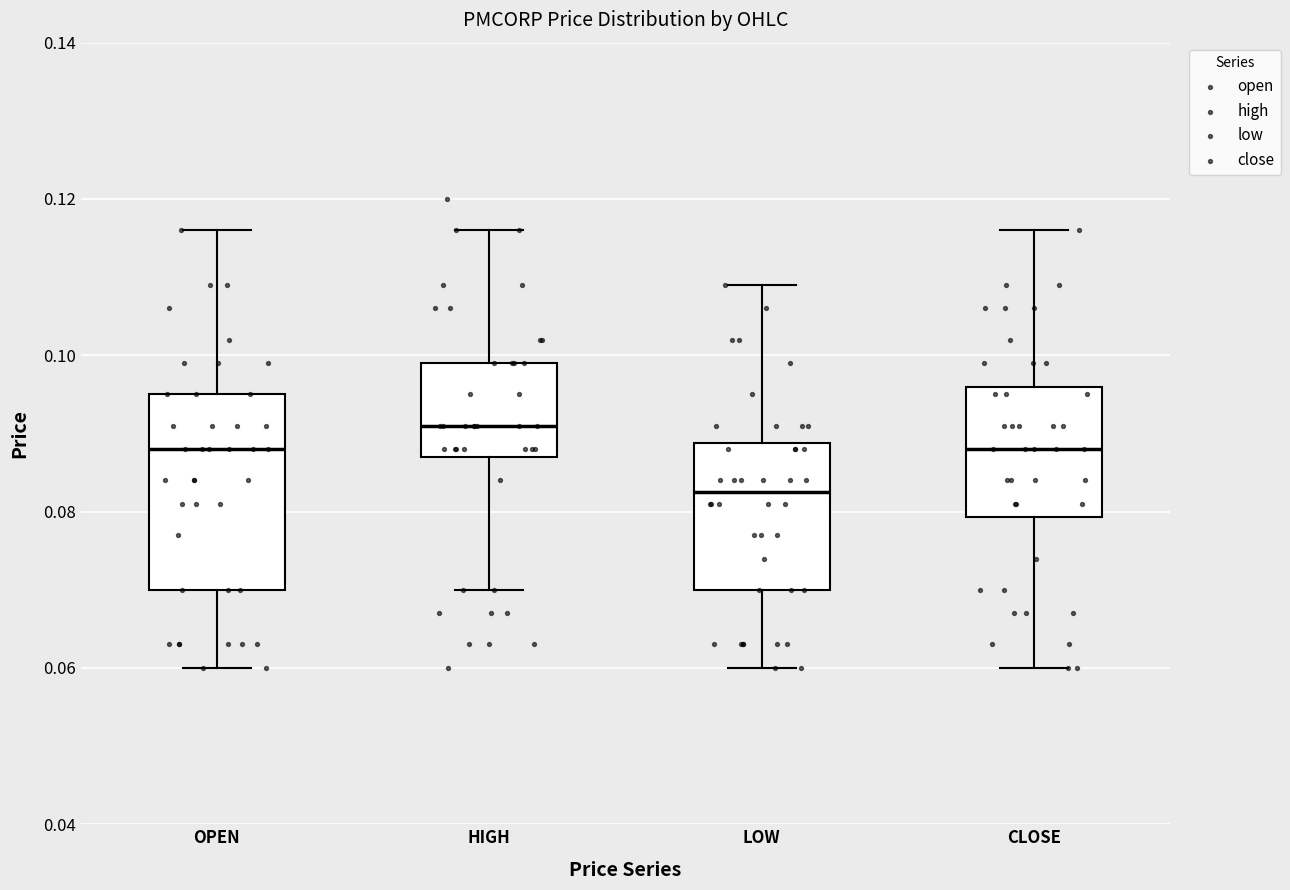

Reading left to right, transcribe this box plot: for each box, give where its median line is, the range the box spans, and where its two whiskers end, as read against the y-axis. The values are not printed on the chart, so give them approximately, as read against the axis.

OPEN: median 0.088, box 0.070 to 0.096, whiskers 0.060 to 0.116
HIGH: median 0.092, box 0.088 to 0.100, whiskers 0.070 to 0.116
LOW: median 0.082, box 0.070 to 0.088, whiskers 0.060 to 0.110
CLOSE: median 0.088, box 0.080 to 0.096, whiskers 0.060 to 0.116